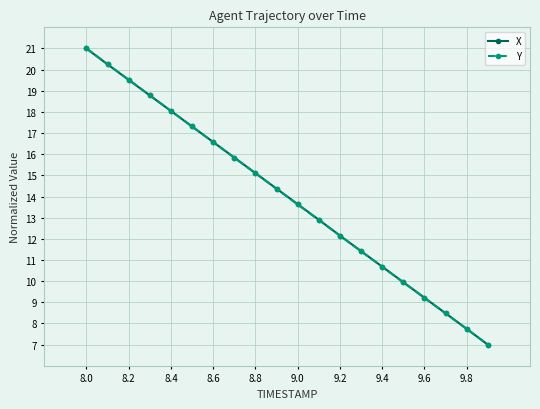

What is the value of the Y point at the 8th from the left?

15.8